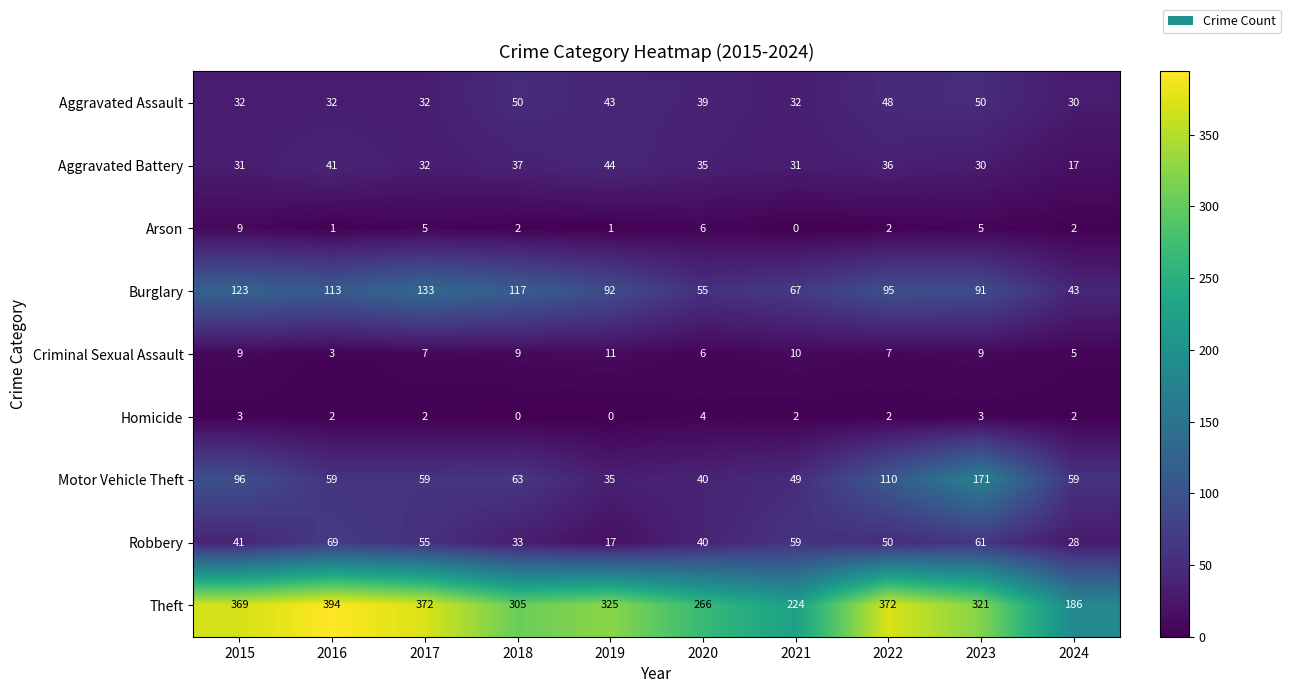

At which category is the sum across all series the highest?

2023